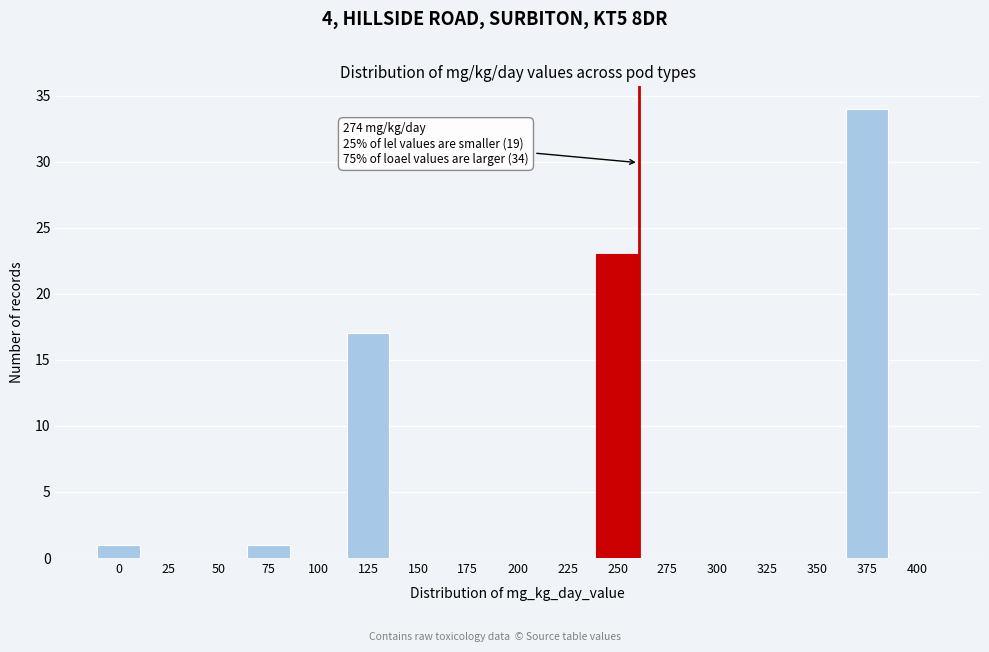

Reading left to right, transcribe all the data shown in this chart.

0=1	25=0	50=0	75=1	100=0	125=17	150=0	175=0	200=0	225=0	250=23	275=0	300=0	325=0	350=0	375=34	400=0